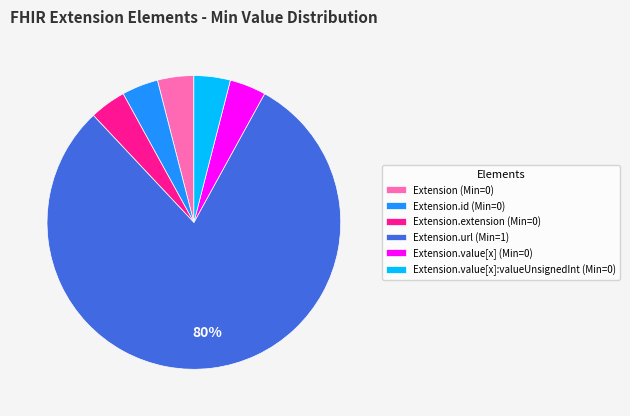

To the nearest percent, what is the difference between the largest and smallest slice percentages?

76%